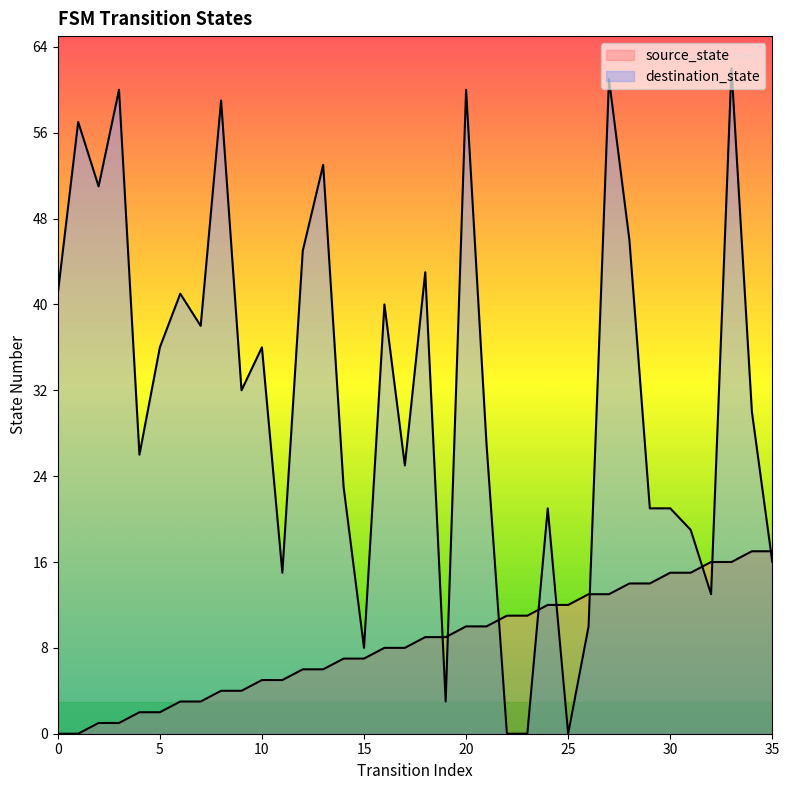

Reading left to right, what are all the values shown in this chart?

source_state: 0	0	1	1	2	2	3	3	4	4	5	5	6	6	7	7	8	8	9	9	10	10	11	11	12	12	13	13	14	14	15	15	16	16	17	17
destination_state: 41	57	51	60	26	36	41	38	59	32	36	15	45	53	23	8	40	25	43	3	60	27	0	0	21	0	10	61	46	21	21	19	13	62	30	16